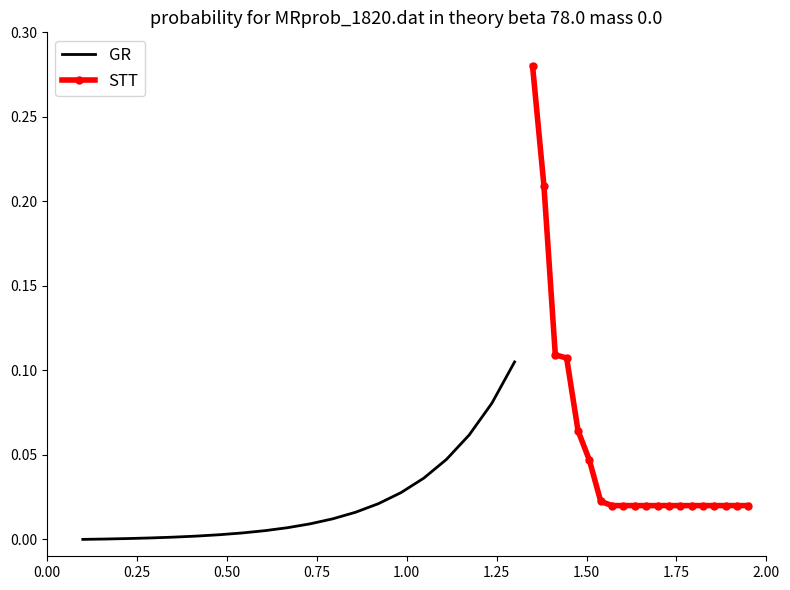

Is it true that STT equals 0.0 at 18?

False